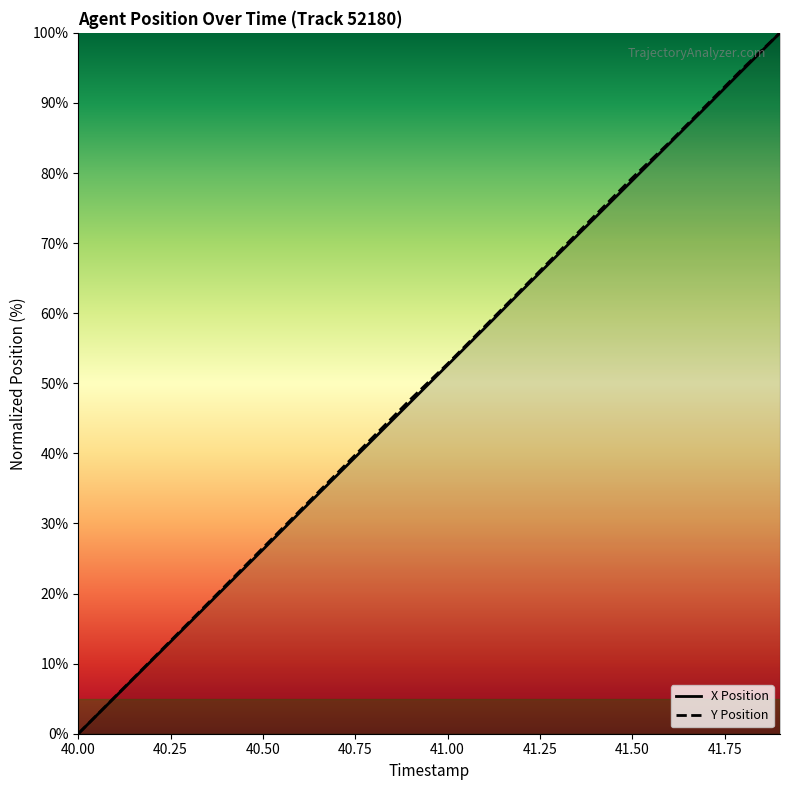

List the series in order of their peak value, lowest first.

X Position, Y Position